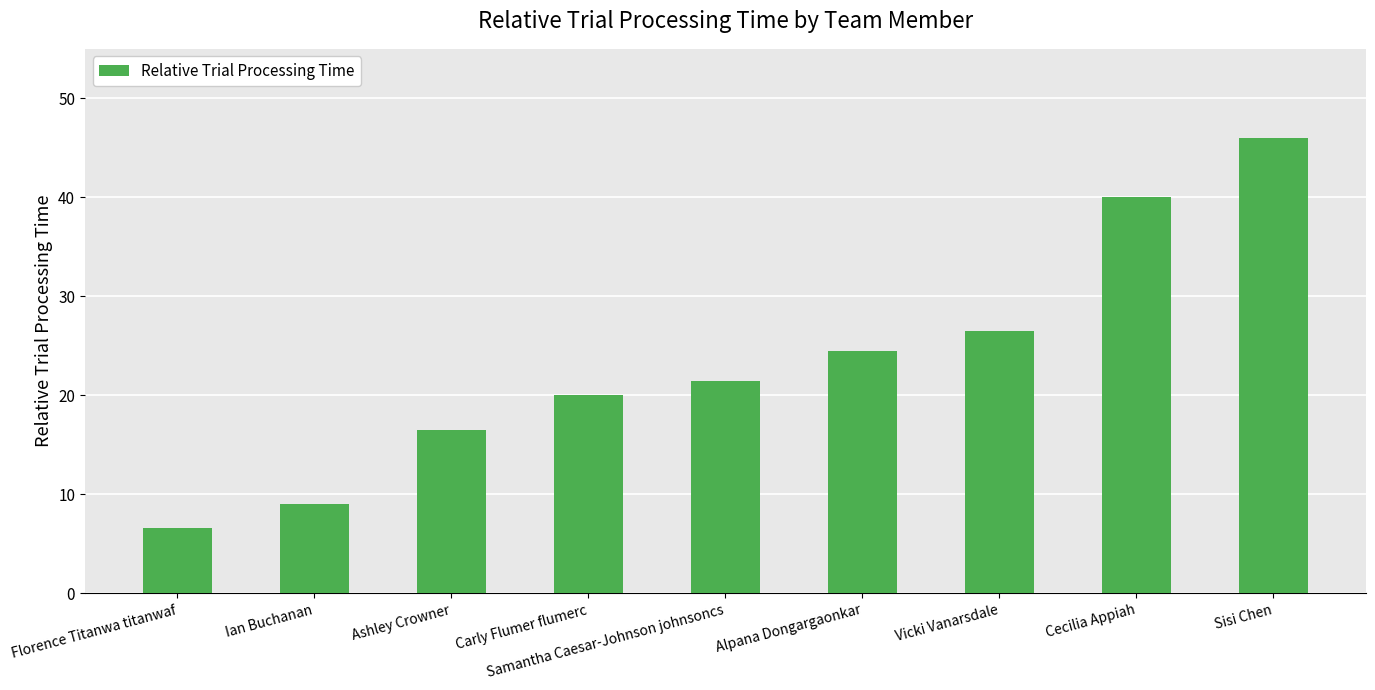

What is the average value?

23.4